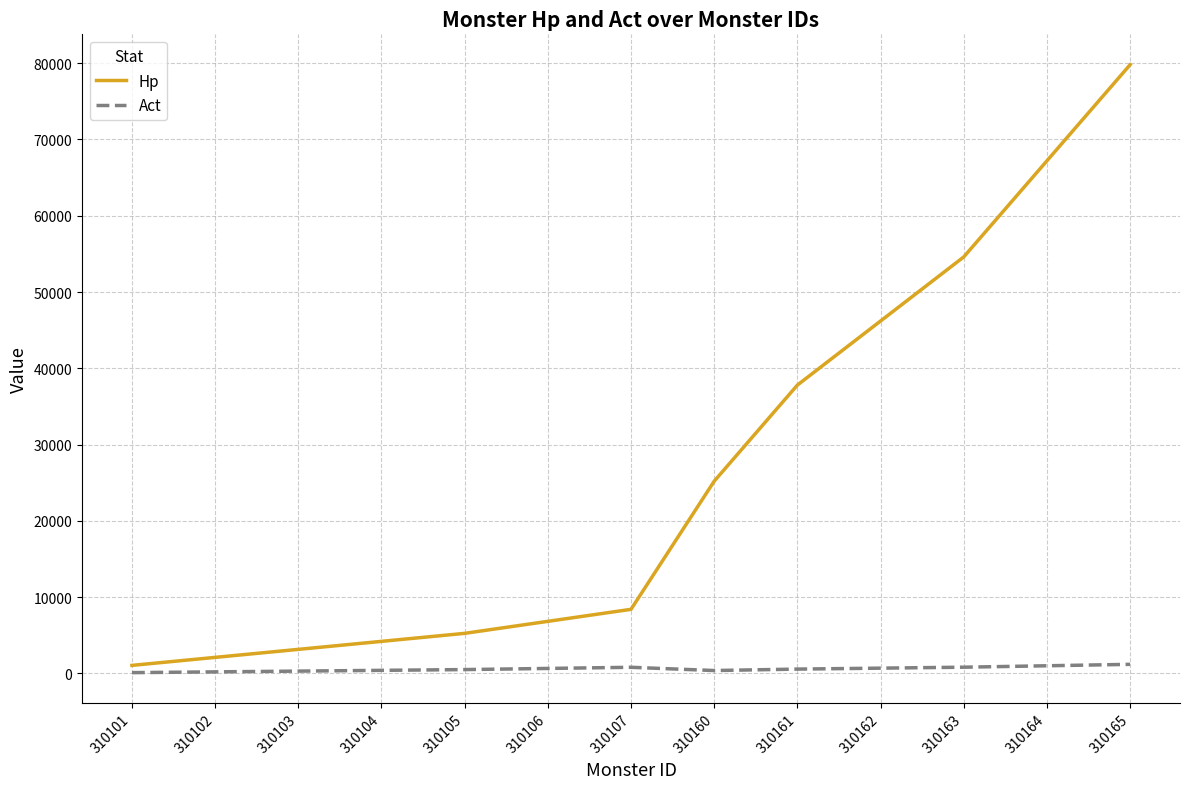

Which series has the largest range (max minus min)?

Hp